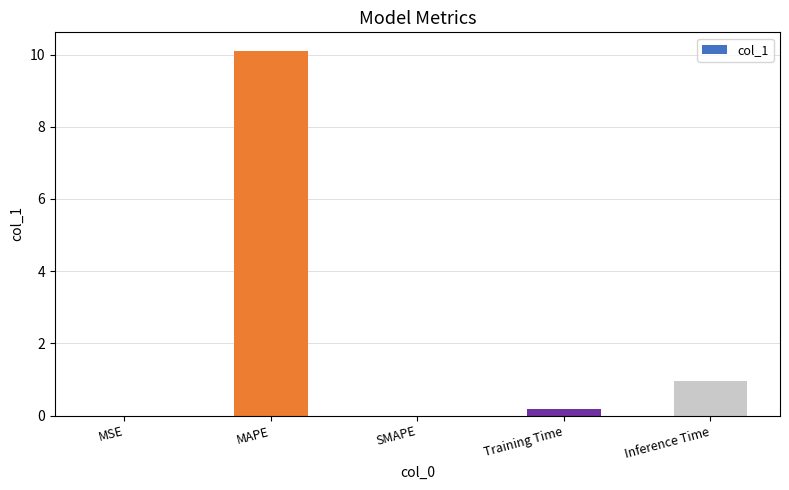

The value at SMAPE is 0.0. True or false?

True